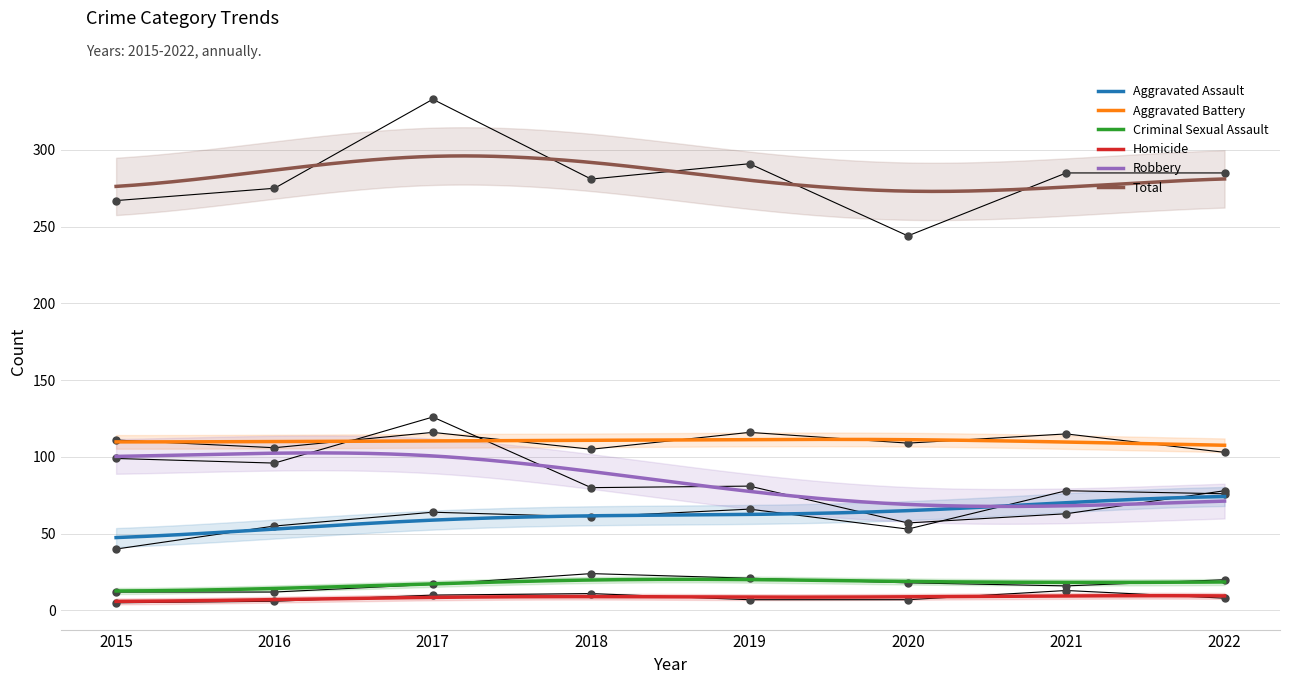

What are all the series names shown in the legend?

Aggravated Assault, Aggravated Battery, Criminal Sexual Assault, Homicide, Robbery, Total